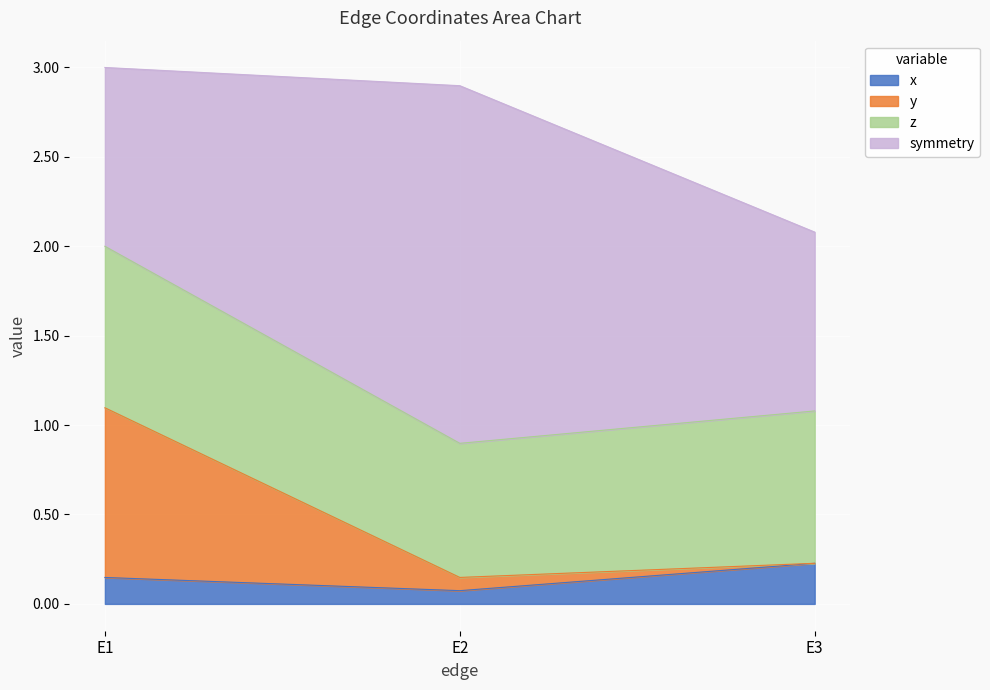

Which has a higher value, E2 or E3?

E3